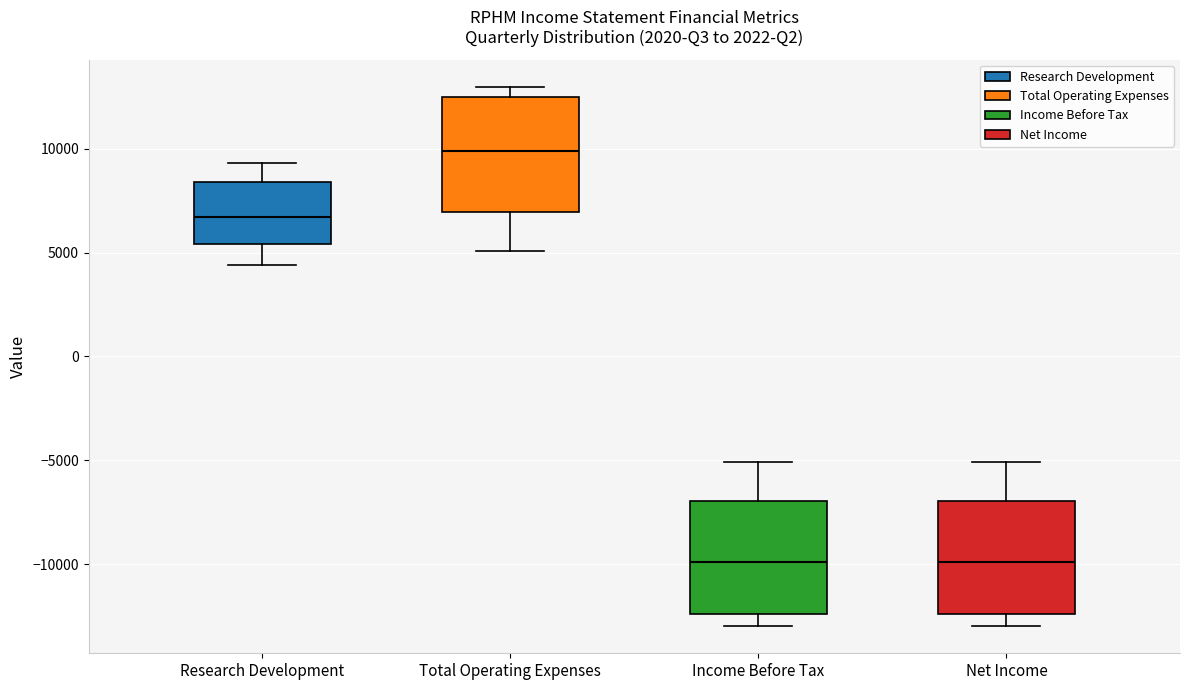

Reading left to right, transcribe this box plot: for each box, give where its median line is, the range the box spans, and where its two whiskers end, as read against the y-axis. The values are not printed on the chart, so give them approximately, as read against the axis.

Research Development: median 6500, box 5500 to 8500, whiskers 4500 to 9500
Total Operating Expenses: median 10000, box 7000 to 12500, whiskers 5000 to 13000
Income Before Tax: median -10000, box -12500 to -7000, whiskers -13000 to -5000
Net Income: median -10000, box -12500 to -7000, whiskers -13000 to -5000